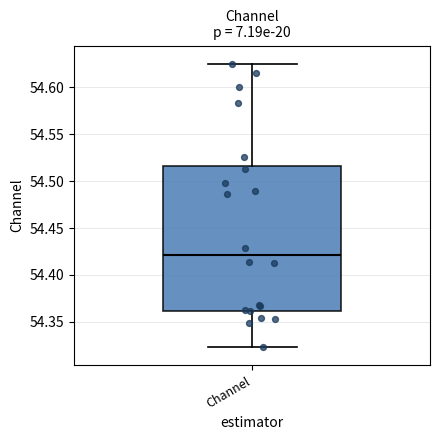

Read this box plot against the y-axis: the position of the median line, the range covered by the box, and the ends of both whiskers. The values are not printed on the chart, so give them approximately, as read against the axis.

median 54.420, box 54.360 to 54.515, whiskers 54.325 to 54.625